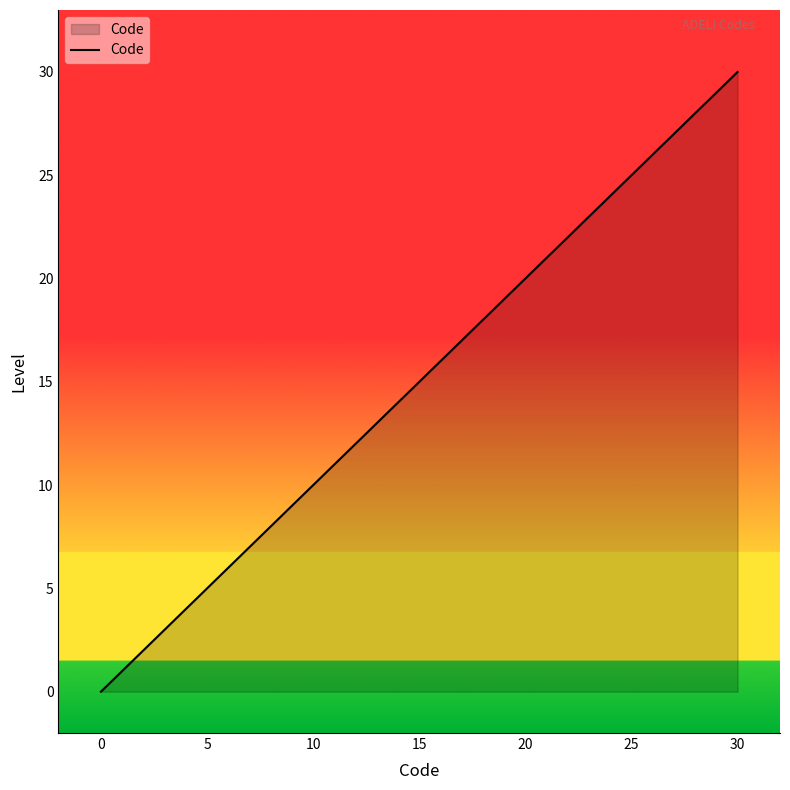

What is the greatest value displayed?

30